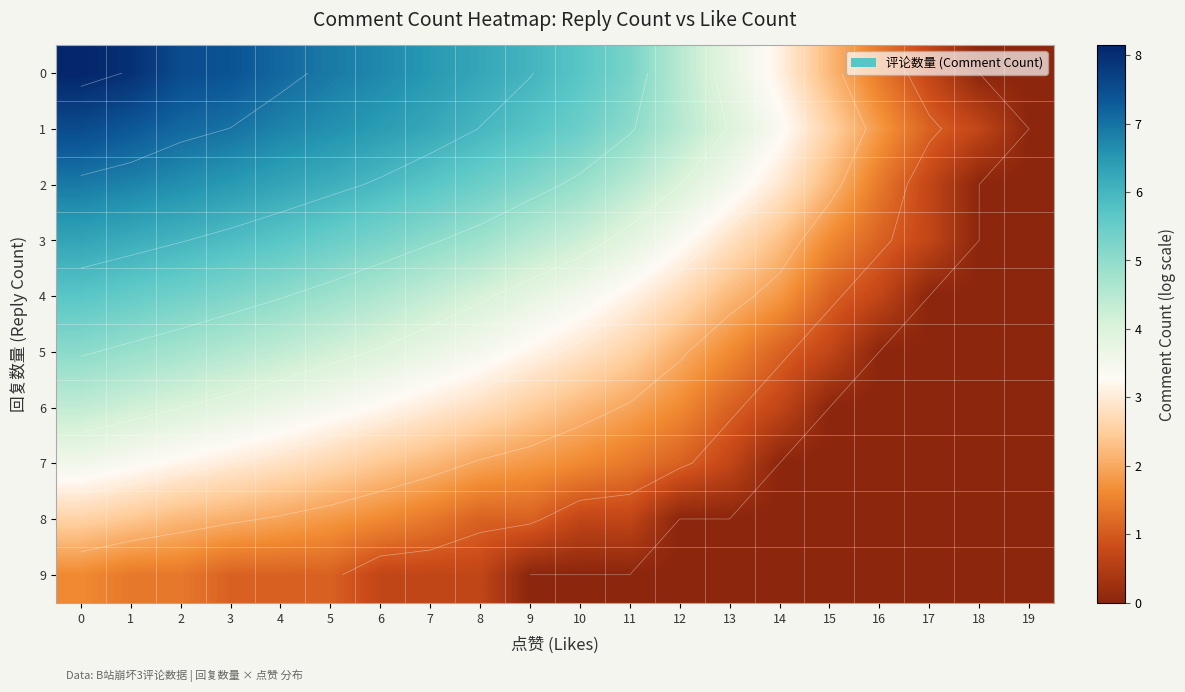

At which label is 6 closest to 2?

11